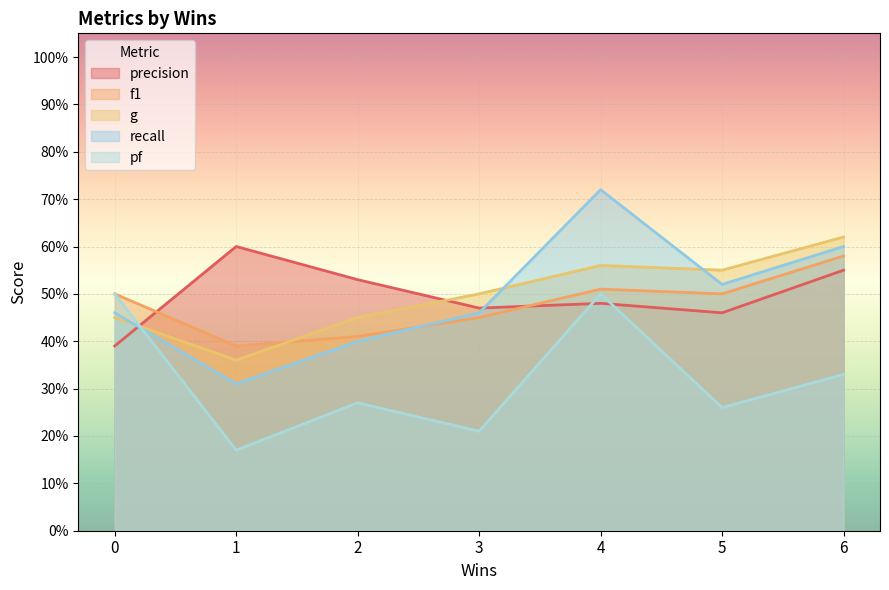

The precision series shows 0.5 at 5. True or false?

True